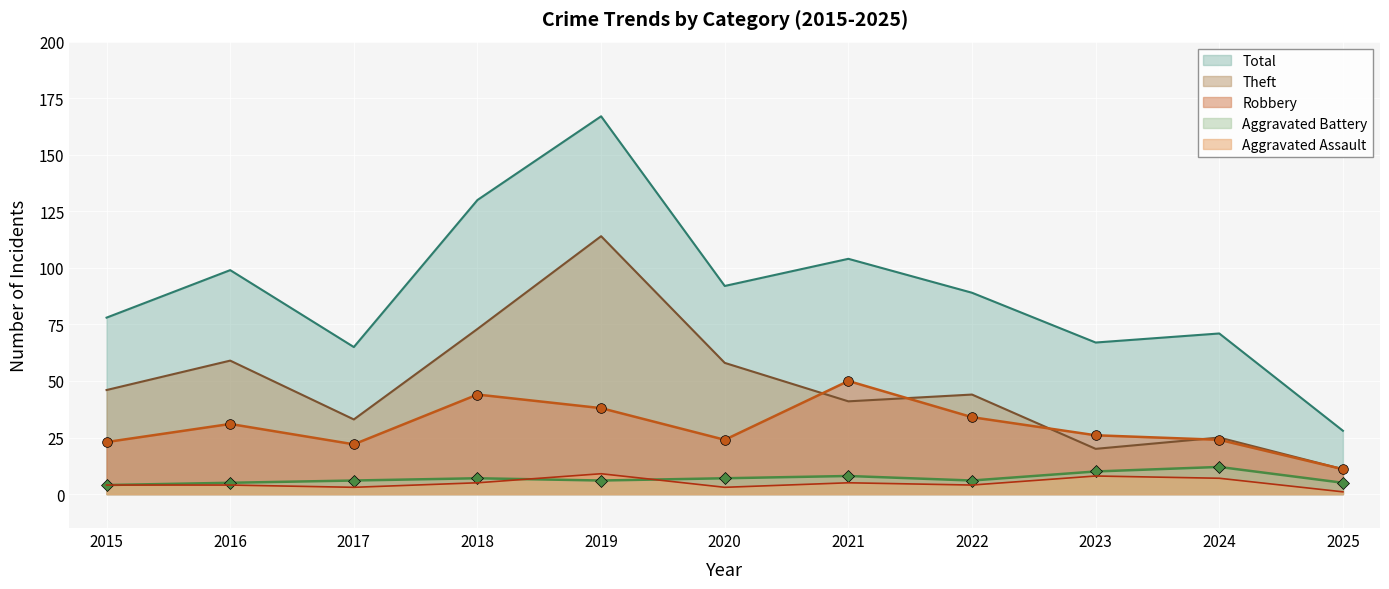

The value of Aggravated Assault at 2019 is 12. True or false?

False